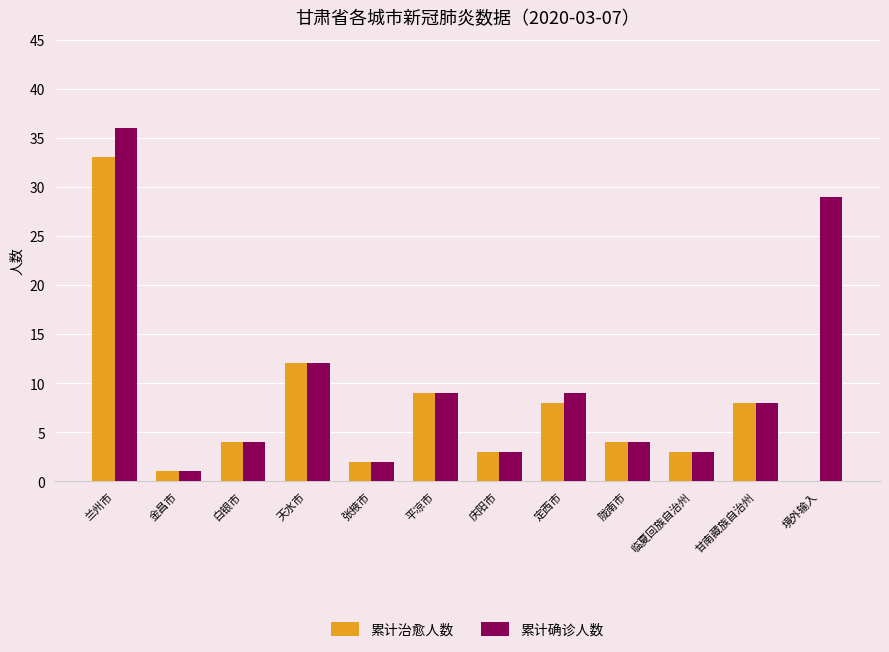

Is it true that 累计确诊人数 equals 9 at 平凉市?

True